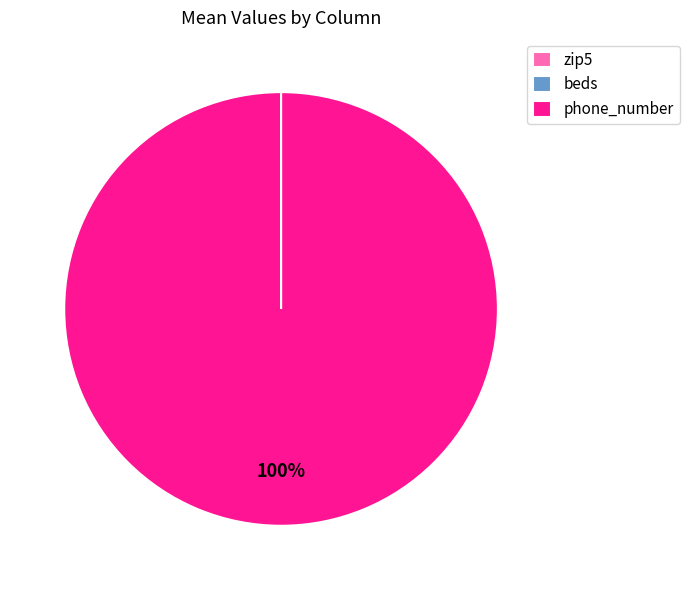

Does phone_number represent more than half of the total?

Yes